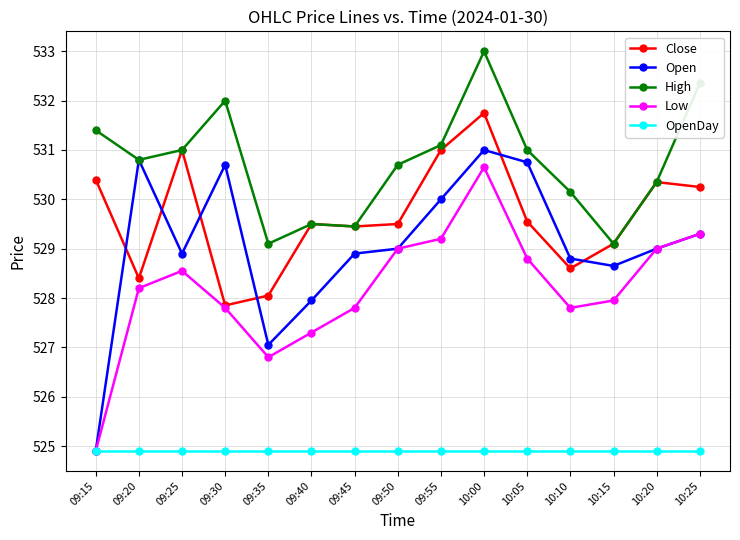

What is the lowest value of the Open series?

524.9